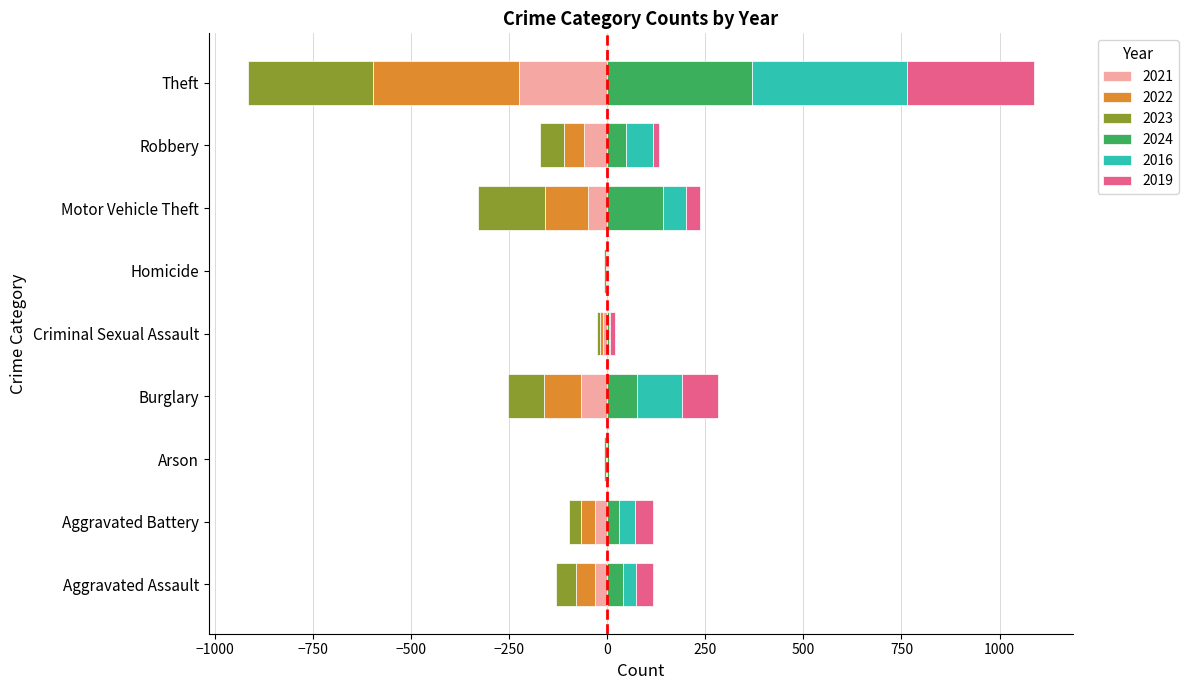

Reading left to right, extract all data points from this chart.

2021: Aggravated Assault=-32	Aggravated Battery=-31	Arson=0	Burglary=-67	Criminal Sexual Assault=-10	Homicide=-2	Motor Vehicle Theft=-49	Robbery=-59	Theft=-224
2022: Aggravated Assault=-48	Aggravated Battery=-36	Arson=-2	Burglary=-95	Criminal Sexual Assault=-7	Homicide=-2	Motor Vehicle Theft=-110	Robbery=-50	Theft=-372
2023: Aggravated Assault=-50	Aggravated Battery=-30	Arson=-5	Burglary=-91	Criminal Sexual Assault=-9	Homicide=-3	Motor Vehicle Theft=-171	Robbery=-61	Theft=-319
2024: Aggravated Assault=41	Aggravated Battery=31	Arson=4	Burglary=77	Criminal Sexual Assault=5	Homicide=3	Motor Vehicle Theft=143	Robbery=47	Theft=369
2016: Aggravated Assault=32	Aggravated Battery=41	Arson=1	Burglary=113	Criminal Sexual Assault=3	Homicide=2	Motor Vehicle Theft=59	Robbery=69	Theft=394
2019: Aggravated Assault=43	Aggravated Battery=44	Arson=1	Burglary=92	Criminal Sexual Assault=11	Homicide=0	Motor Vehicle Theft=35	Robbery=17	Theft=325